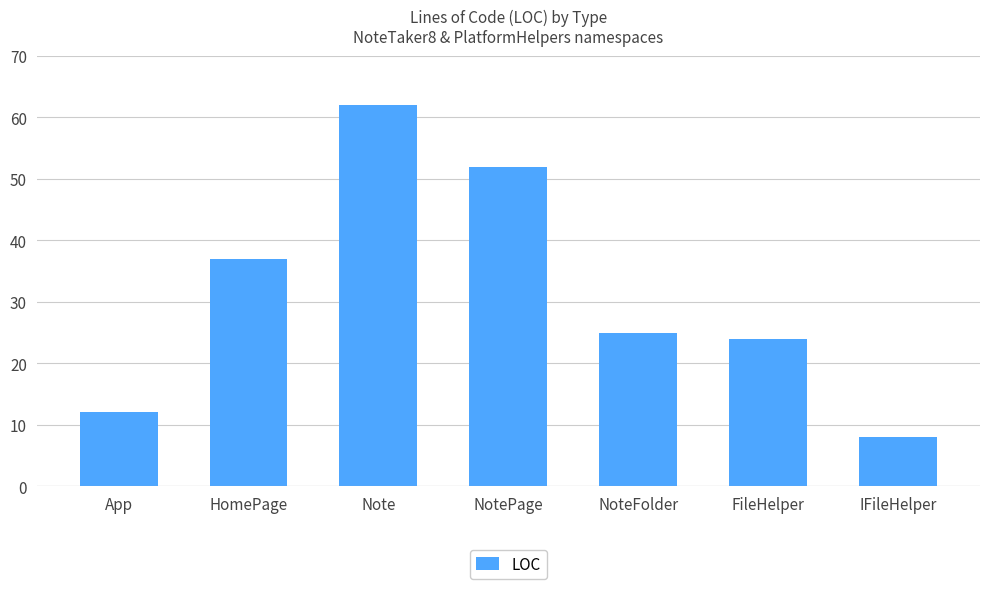

Reading left to right, list all the values displayed in this chart.

12	37	62	52	25	24	8